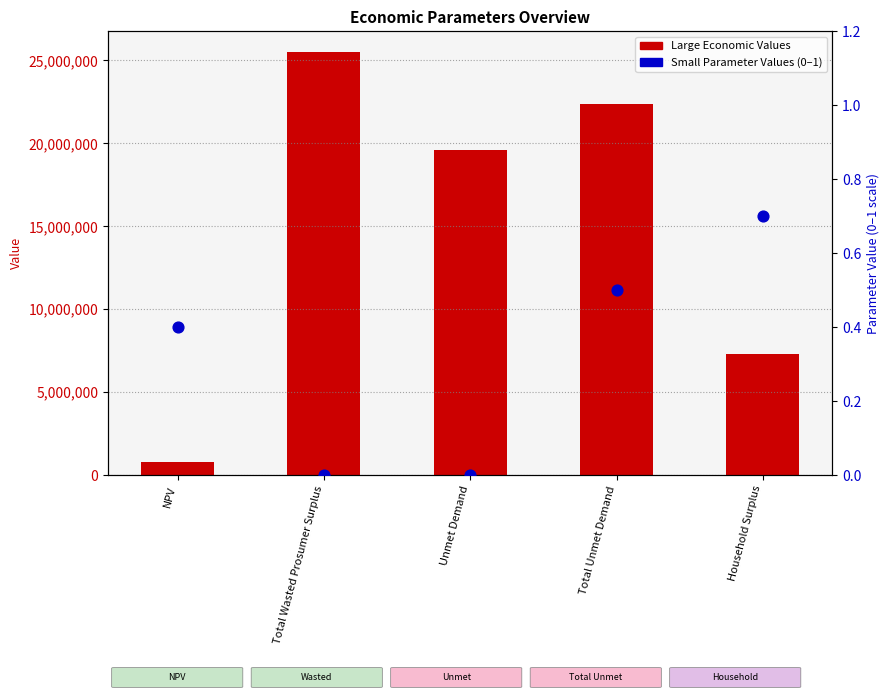

What are all the series names shown in the legend?

Large Economic Values, Small Parameter Values